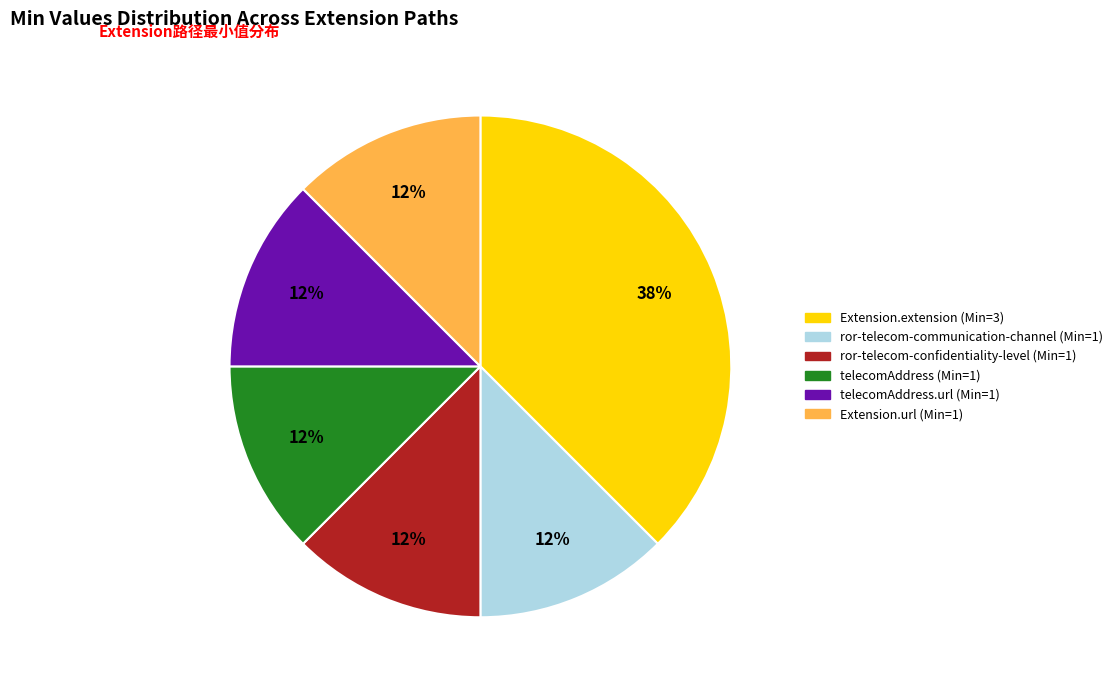

Is there any slice that represents more than half of the pie?

No